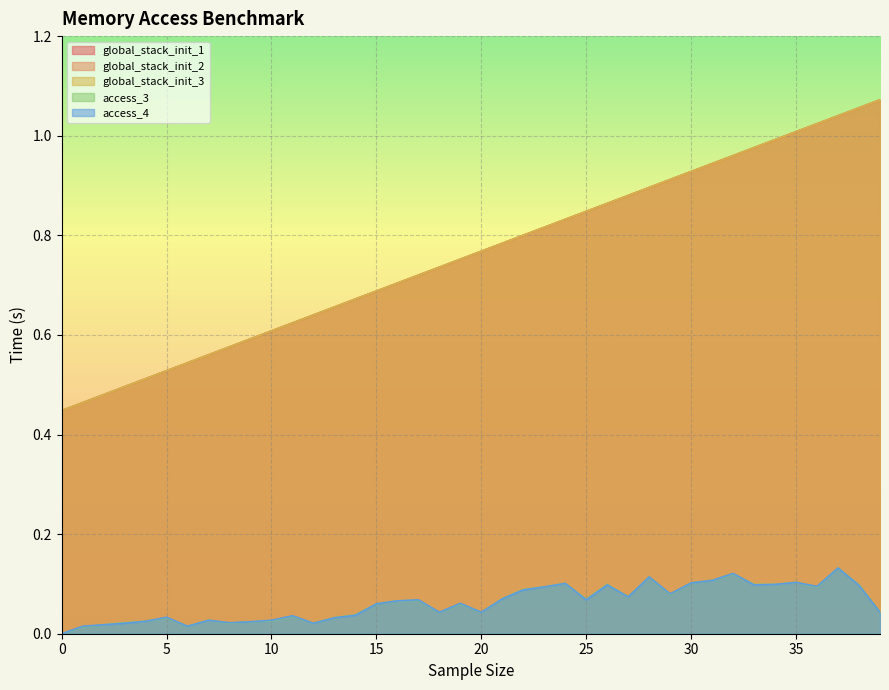

List the labels in order of global_stack_init_3 value, largest first.

39, 38, 37, 36, 35, 34, 33, 32, 31, 30, 29, 28, 27, 26, 25, 24, 23, 22, 21, 20, 19, 18, 17, 16, 15, 14, 13, 12, 11, 10, 9, 8, 7, 6, 5, 4, 3, 2, 1, 0